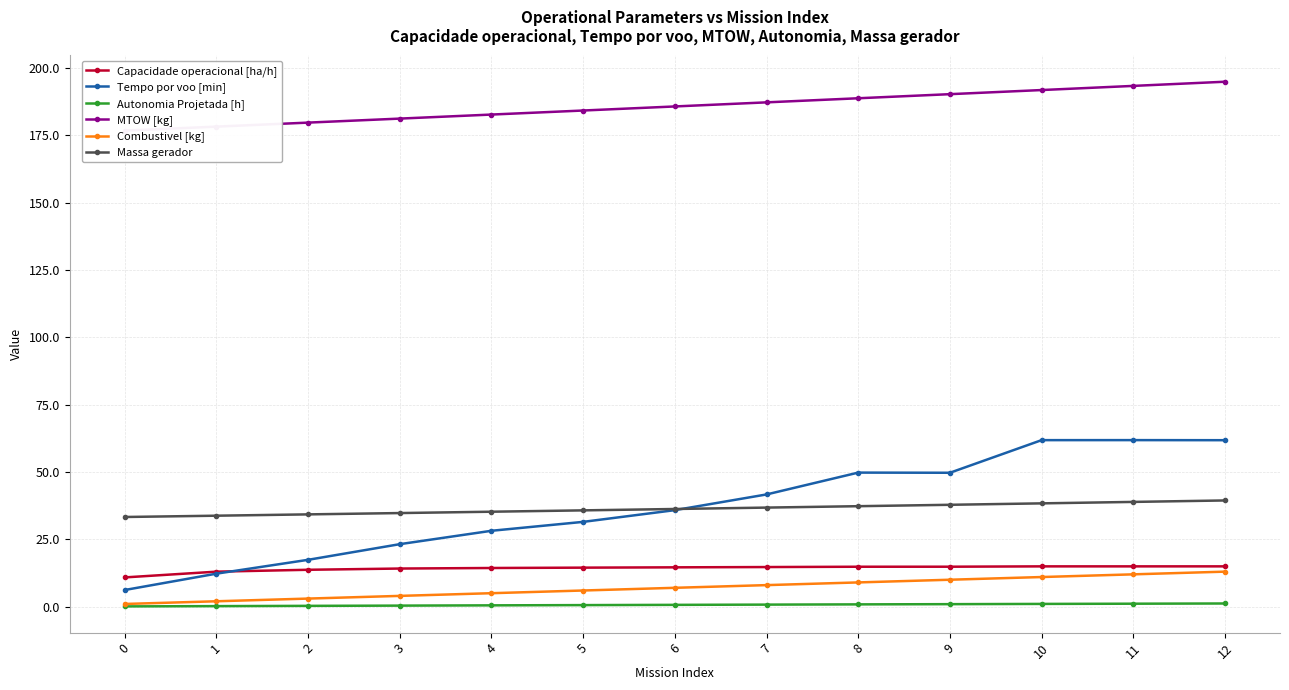

How many distinct data groups are displayed?

6